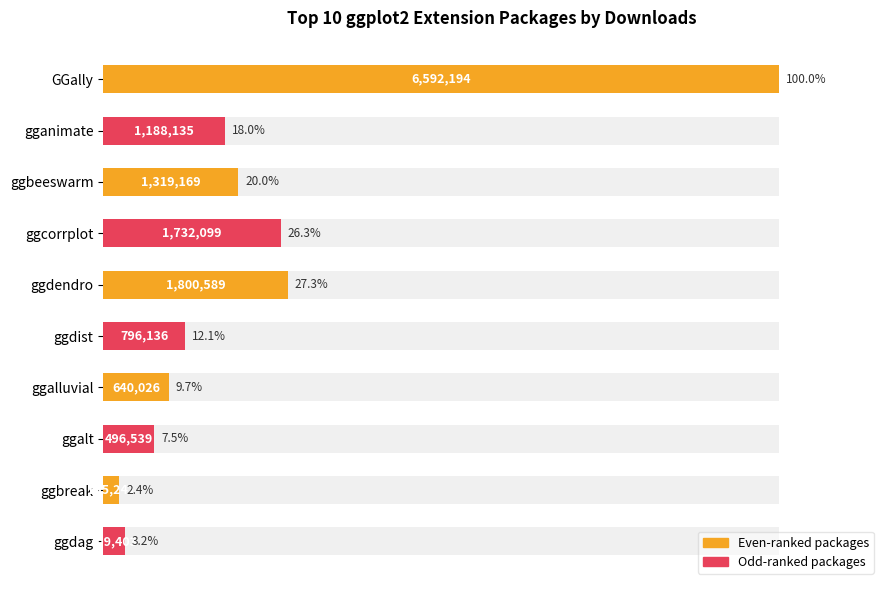

Which has a higher value, ggdag or ggbeeswarm?

ggbeeswarm